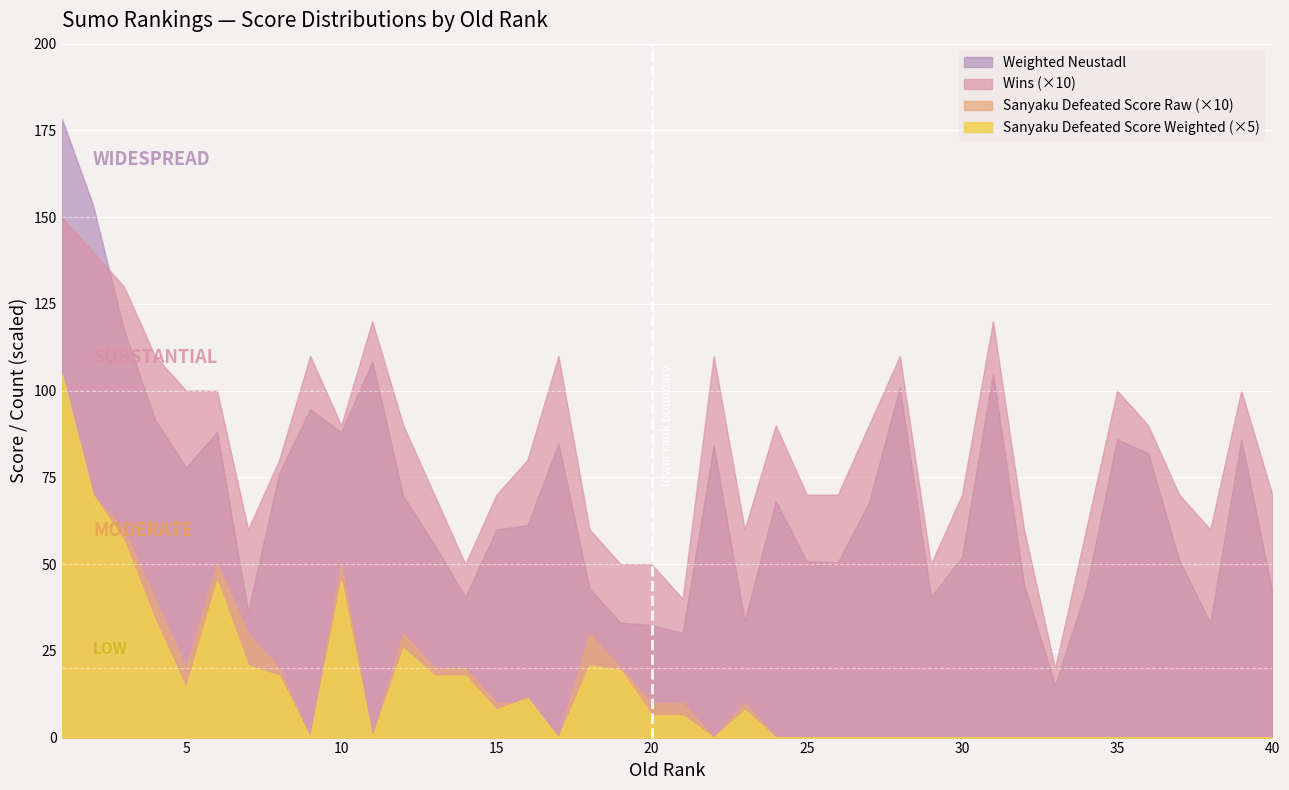

Reading left to right, transcribe all the data shown in this chart.

Wins: 1=15.0	2=14.0	3=13.0	4=11.0	5=10.0	6=10.0	7=6.0	8=8.0	9=11.0	10=9.0	11=12.0	12=9.0	13=7.0	14=5.0	15=7.0	16=8.0	17=11.0	18=6.0	19=5.0	20=5.0	21=4.0	22=11.0	23=6.0	24=9.0	25=7.0	26=7.0	27=9.0	28=11.0	29=5.0	30=7.0	31=12.0	32=6.0	33=2.0	34=6.0	35=10.0	36=9.0	37=7.0	38=6.0	39=10.0	40=7.0
Weighted Neustadl: 1=178.3	2=153.6	3=117.6	4=91.7	5=77.9	6=88.1	7=36.3	8=76.2	9=94.7	10=88.0	11=108.5	12=69.6	13=55.7	14=40.5	15=60.0	16=61.2	17=84.8	18=43.0	19=33.1	20=32.4	21=30.2	22=84.3	23=33.5	24=68.3	25=50.8	26=50.5	27=67.7	28=101.0	29=40.5	30=52.0	31=105.0	32=44.1	33=15.2	34=42.7	35=86.0	36=82.0	37=51.2	38=33.0	39=86.0	40=42.0
Sanyaku Defeated Score Raw: 1=10.0	2=7.0	3=6.0	4=4.0	5=2.0	6=5.0	7=3.0	8=2.0	9=0.0	10=5.0	11=0.0	12=3.0	13=2.0	14=2.0	15=1.0	16=1.0	17=0.0	18=3.0	19=2.0	20=1.0	21=1.0	22=0.0	23=1.0	24=0.0	25=0.0	26=0.0	27=0.0	28=0.0	29=0.0	30=0.0	31=0.0	32=0.0	33=0.0	34=0.0	35=0.0	36=0.0	37=0.0	38=0.0	39=0.0	40=0.0
Sanyaku Defeated Score Weighted: 1=21.0	2=14.0	3=11.3	4=6.8	5=2.9	6=9.1	7=4.2	8=3.6	9=0.0	10=9.1	11=0.0	12=5.2	13=3.6	14=3.6	15=1.6	16=2.3	17=0.0	18=4.2	19=3.9	20=1.3	21=1.3	22=0.0	23=1.6	24=0.0	25=0.0	26=0.0	27=0.0	28=0.0	29=0.0	30=0.0	31=0.0	32=0.0	33=0.0	34=0.0	35=0.0	36=0.0	37=0.0	38=0.0	39=0.0	40=0.0